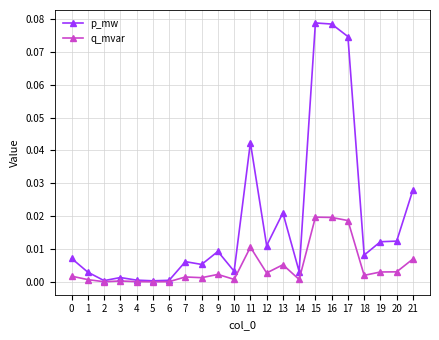

Which series has the largest total across all categories?

p_mw